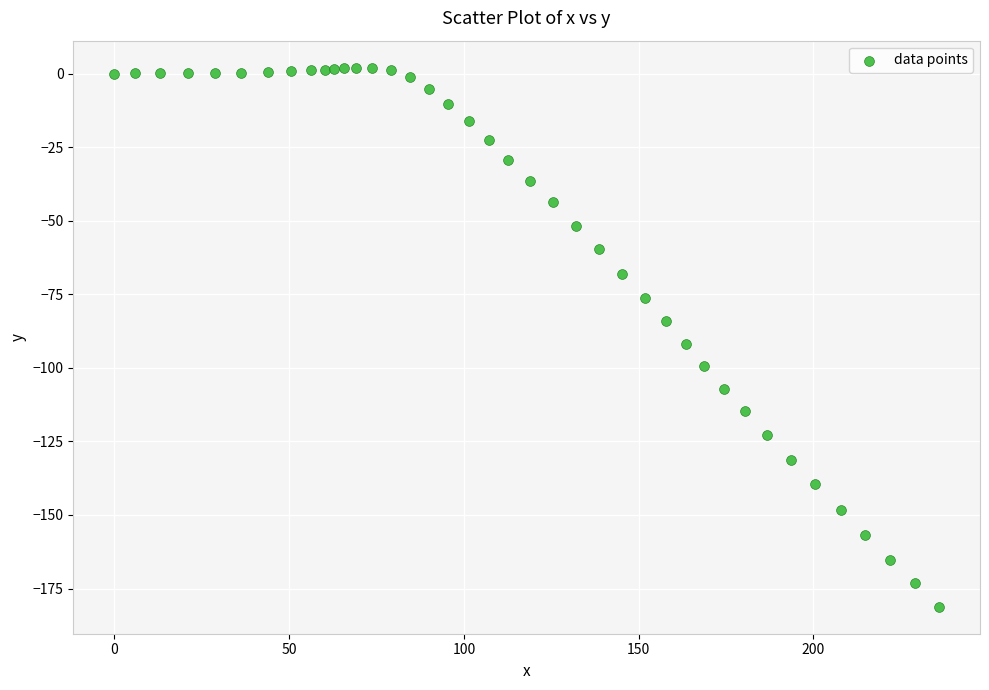

What is the range of Y values (max minus min)?

183.3